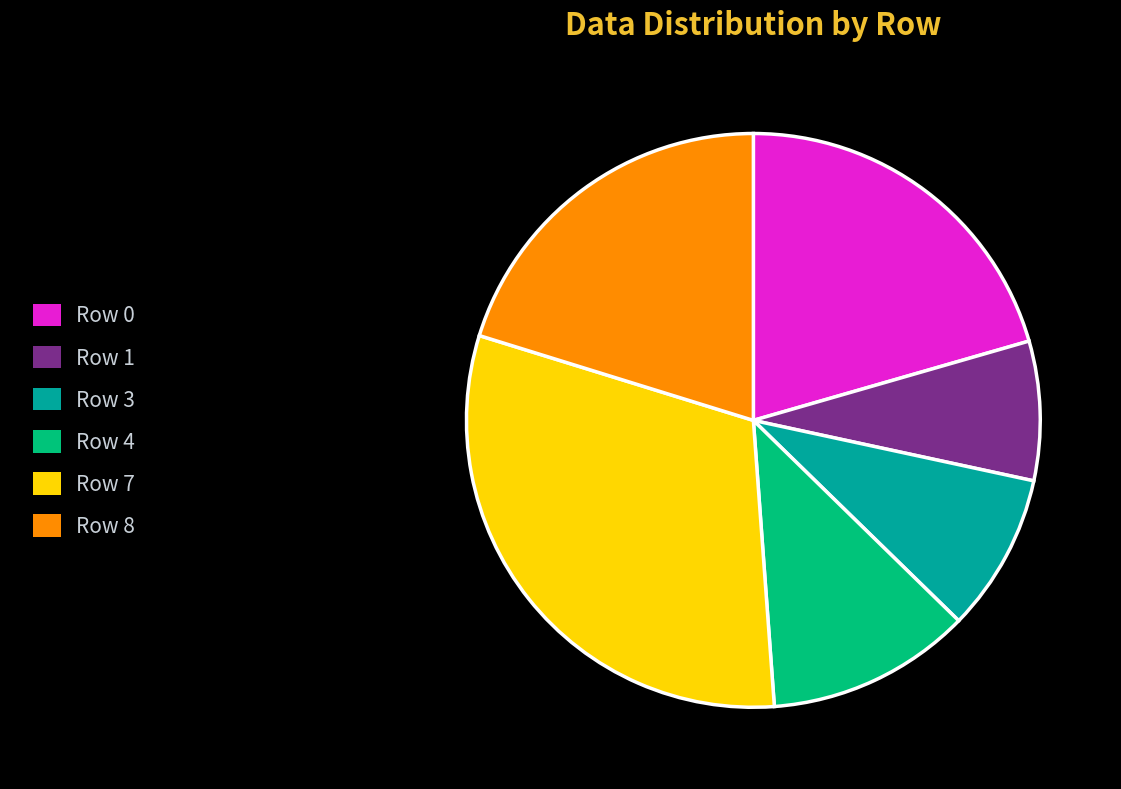

Is there any slice that represents more than half of the pie?

No